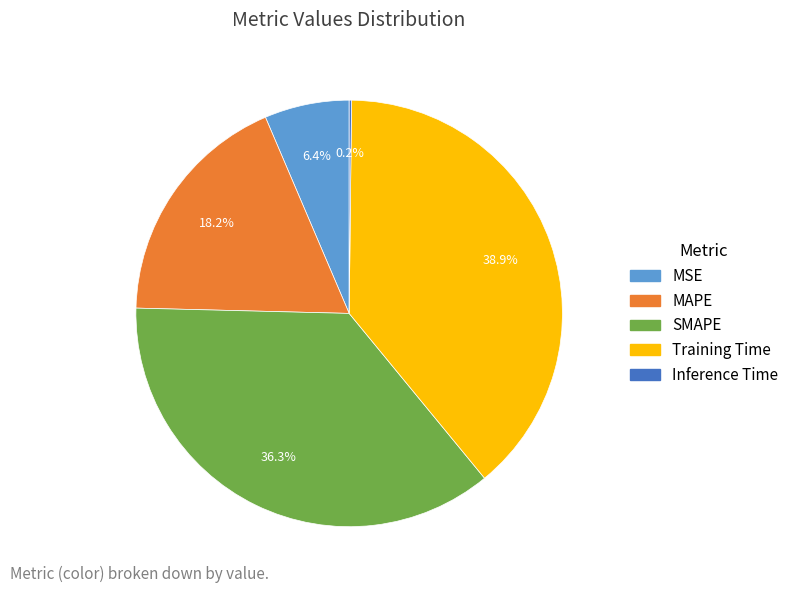

Which slice is the largest?

Training Time